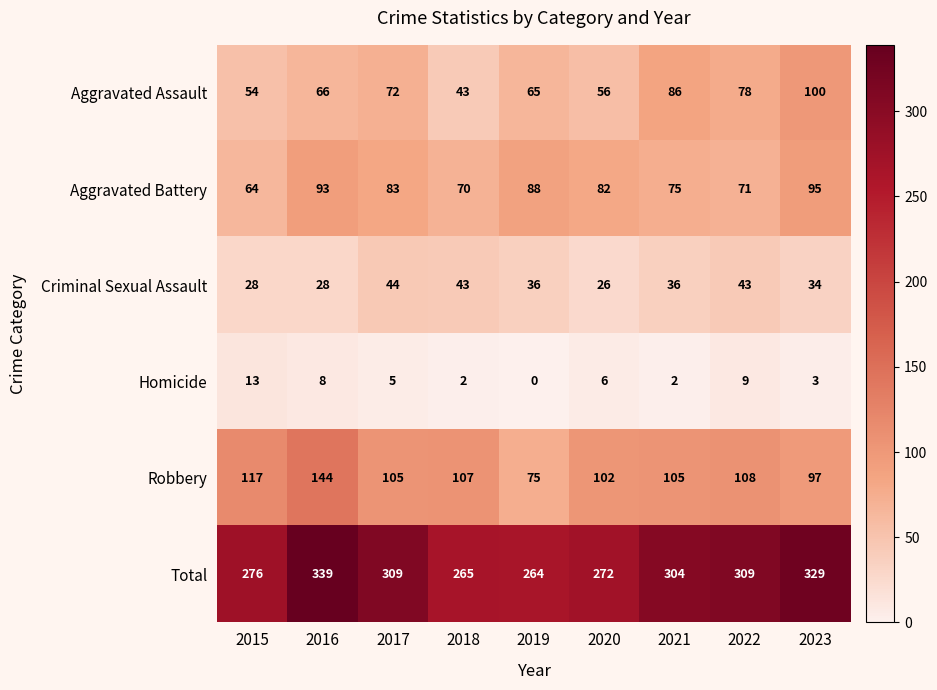

Rank the series at 2019 from highest to lowest value.

Total, Aggravated Battery, Robbery, Aggravated Assault, Criminal Sexual Assault, Homicide